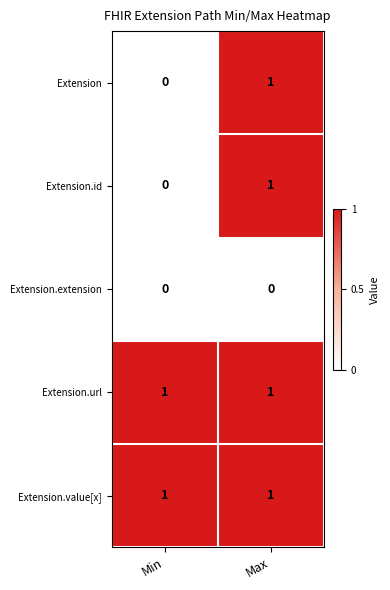

What is the spread (max minus min) of values at Max?

1